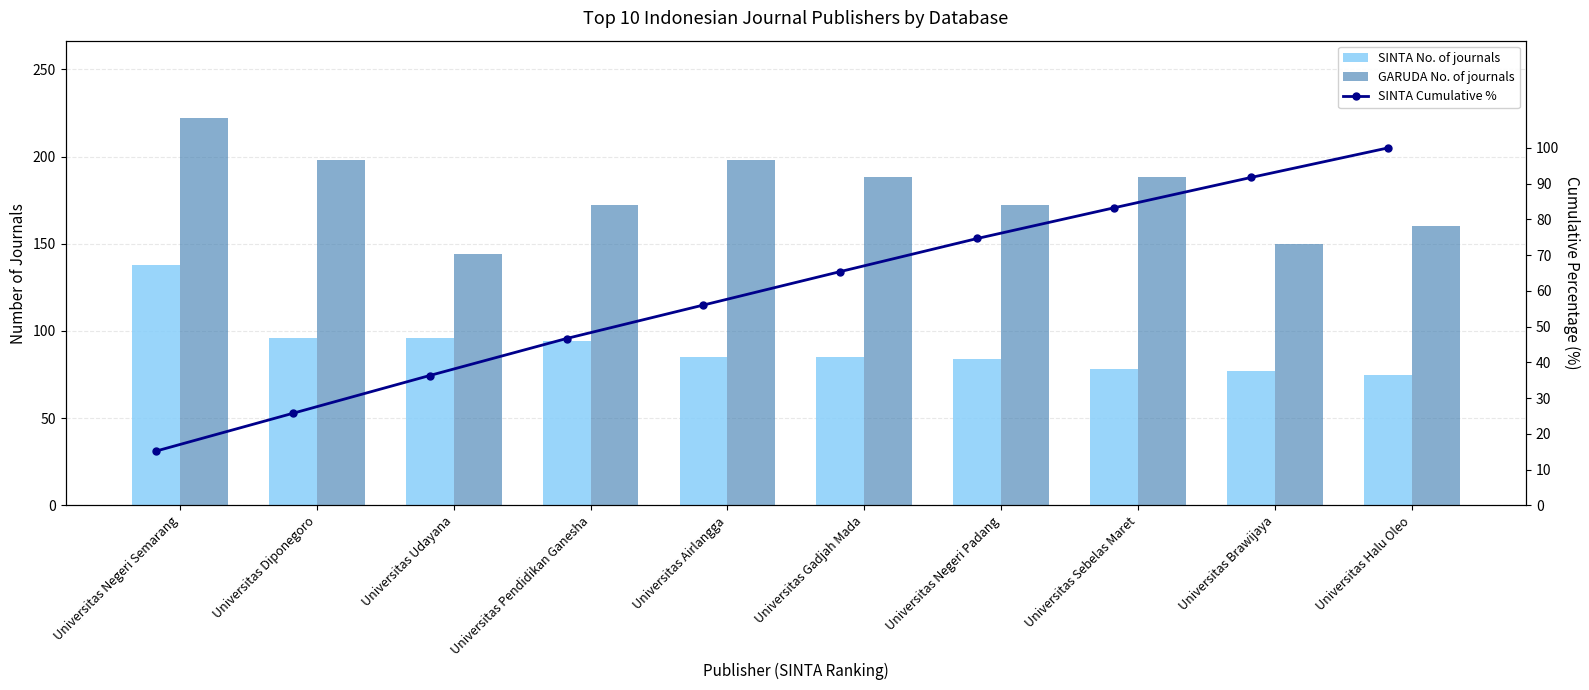

What is the minimum value shown in the chart?

15.2